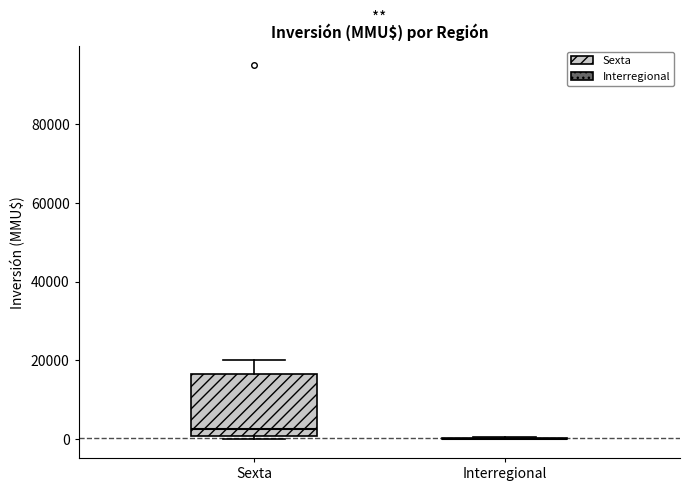

Reading left to right, read every box against the y-axis: the position of its median line, the range the box covers, and the ends of its whiskers. The values are not printed on the chart, so give them approximately, as read against the axis.

Sexta: median 2000, box 0 to 16000, whiskers 0 (just below the box's lower edge) to 20000
Interregional: box collapsed to a line at 0, whiskers 0 to 0